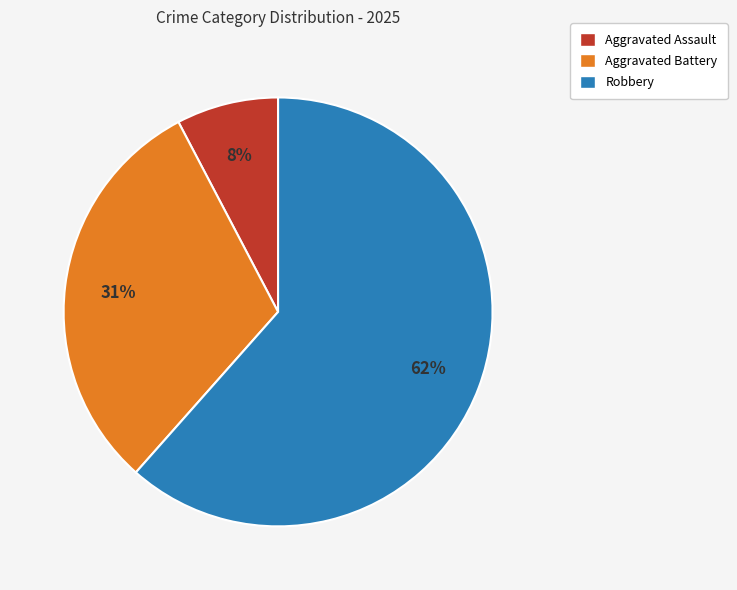

Is there a majority slice in this chart?

Yes